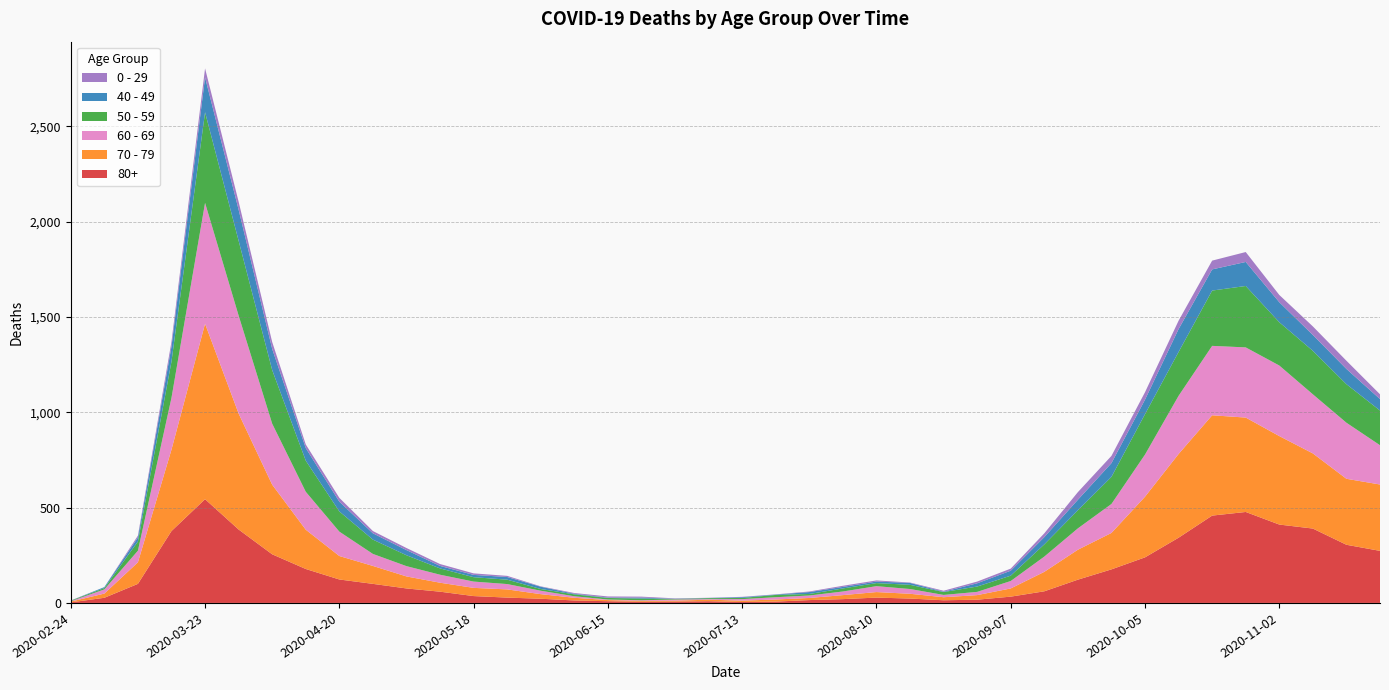

Reading right to left, transcribe all the data shown in this chart.

80+: 2020-11-23=273	2020-11-16=305	2020-11-09=390	2020-11-02=411	2020-10-26=477	2020-10-19=458	2020-10-12=342	2020-10-05=239	2020-09-28=176	2020-09-21=122	2020-09-14=61	2020-09-07=33	2020-08-31=17	2020-08-24=14	2020-08-17=23	2020-08-10=28	2020-08-03=20	2020-07-27=15	2020-07-20=7	2020-07-13=5	2020-07-06=9	2020-06-29=7	2020-06-22=6	2020-06-15=9	2020-06-08=13	2020-06-01=22	2020-05-25=28	2020-05-18=36	2020-05-11=59	2020-05-04=76	2020-04-27=100	2020-04-20=123	2020-04-13=178	2020-04-06=255	2020-03-30=385	2020-03-23=544	2020-03-16=377	2020-03-09=100	2020-03-02=27	2020-02-24=3
70 - 79: 2020-11-23=348	2020-11-16=346	2020-11-09=394	2020-11-02=464	2020-10-26=495	2020-10-19=526	2020-10-12=439	2020-10-05=318	2020-09-28=191	2020-09-21=157	2020-09-14=102	2020-09-07=43	2020-08-31=24	2020-08-24=16	2020-08-17=25	2020-08-10=29	2020-08-03=21	2020-07-27=11	2020-07-20=11	2020-07-13=7	2020-07-06=8	2020-06-29=5	2020-06-22=5	2020-06-15=6	2020-06-08=14	2020-06-01=24	2020-05-25=43	2020-05-18=43	2020-05-11=47	2020-05-04=63	2020-04-27=94	2020-04-20=123	2020-04-13=206	2020-04-06=365	2020-03-30=608	2020-03-23=920	2020-03-16=427	2020-03-09=113	2020-03-02=22	2020-02-24=4
60 - 69: 2020-11-23=206	2020-11-16=294	2020-11-09=310	2020-11-02=370	2020-10-26=368	2020-10-19=364	2020-10-12=305	2020-10-05=221	2020-09-28=152	2020-09-21=112	2020-09-14=80	2020-09-07=39	2020-08-31=17	2020-08-24=12	2020-08-17=25	2020-08-10=31	2020-08-03=19	2020-07-27=13	2020-07-20=12	2020-07-13=8	2020-07-06=3	2020-06-29=6	2020-06-22=3	2020-06-15=3	2020-06-08=8	2020-06-01=18	2020-05-25=28	2020-05-18=33	2020-05-11=42	2020-05-04=54	2020-04-27=63	2020-04-20=128	2020-04-13=199	2020-04-06=320	2020-03-30=514	2020-03-23=634	2020-03-16=272	2020-03-09=61	2020-03-02=22	2020-02-24=2
50 - 59: 2020-11-23=182	2020-11-16=202	2020-11-09=228	2020-11-02=227	2020-10-26=322	2020-10-19=290	2020-10-12=230	2020-10-05=212	2020-09-28=142	2020-09-21=95	2020-09-14=64	2020-09-07=28	2020-08-31=28	2020-08-24=15	2020-08-17=22	2020-08-10=16	2020-08-03=16	2020-07-27=8	2020-07-20=12	2020-07-13=6	2020-07-06=5	2020-06-29=3	2020-06-22=9	2020-06-15=8	2020-06-08=10	2020-06-01=9	2020-05-25=23	2020-05-18=23	2020-05-11=33	2020-05-04=57	2020-04-27=75	2020-04-20=106	2020-04-13=163	2020-04-06=281	2020-03-30=392	2020-03-23=475	2020-03-16=190	2020-03-09=48	2020-03-02=7	2020-02-24=3
40 - 49: 2020-11-23=60	2020-11-16=80	2020-11-09=83	2020-11-02=105	2020-10-26=126	2020-10-19=111	2020-10-12=120	2020-10-05=76	2020-09-28=72	2020-09-21=55	2020-09-14=38	2020-09-07=26	2020-08-31=17	2020-08-24=2	2020-08-17=10	2020-08-10=8	2020-08-03=8	2020-07-27=10	2020-07-20=2	2020-07-13=4	2020-07-06=1	2020-06-29=1	2020-06-22=5	2020-06-15=2	2020-06-08=3	2020-06-01=12	2020-05-25=14	2020-05-18=12	2020-05-11=13	2020-05-04=27	2020-04-27=33	2020-04-20=51	2020-04-13=66	2020-04-06=111	2020-03-30=163	2020-03-23=183	2020-03-16=79	2020-03-09=21	2020-03-02=5	2020-02-24=0
0 - 29: 2020-11-23=25	2020-11-16=43	2020-11-09=45	2020-11-02=38	2020-10-26=52	2020-10-19=46	2020-10-12=44	2020-10-05=39	2020-09-28=38	2020-09-21=40	2020-09-14=20	2020-09-07=11	2020-08-31=9	2020-08-24=5	2020-08-17=2	2020-08-10=6	2020-08-03=6	2020-07-27=3	2020-07-20=1	2020-07-13=2	2020-07-06=1	2020-06-29=2	2020-06-22=5	2020-06-15=6	2020-06-08=4	2020-06-01=2	2020-05-25=6	2020-05-18=8	2020-05-11=10	2020-05-04=11	2020-04-27=12	2020-04-20=20	2020-04-13=19	2020-04-06=36	2020-03-30=42	2020-03-23=47	2020-03-16=25	2020-03-09=10	2020-03-02=0	2020-02-24=1